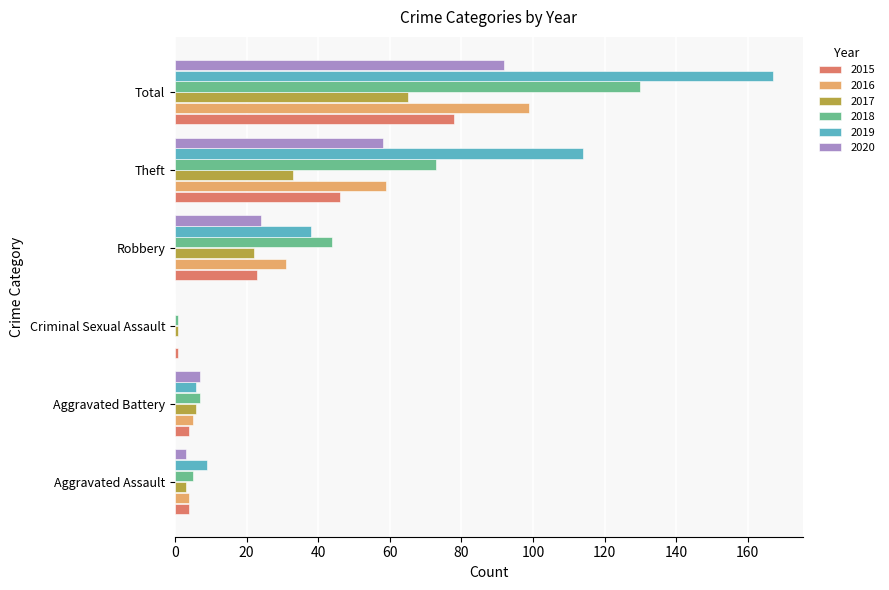

At which category does the chart reach its peak across all series?

Total